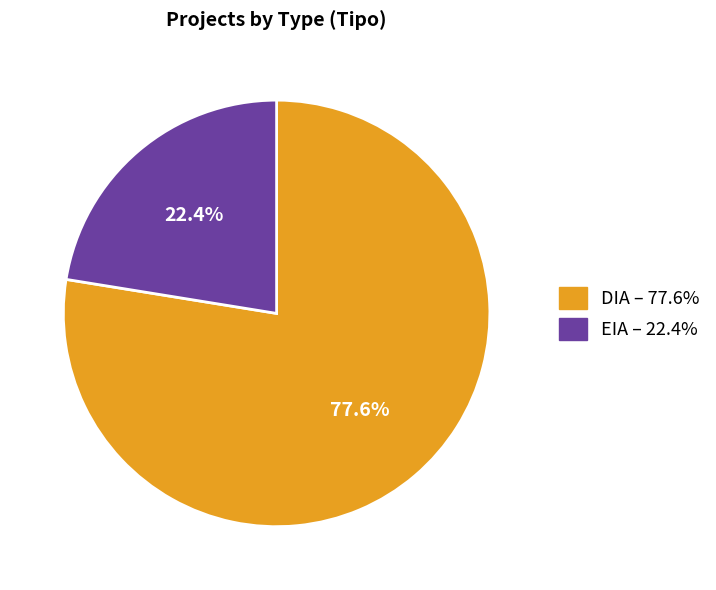

Which category has the smallest portion of the pie?

EIA